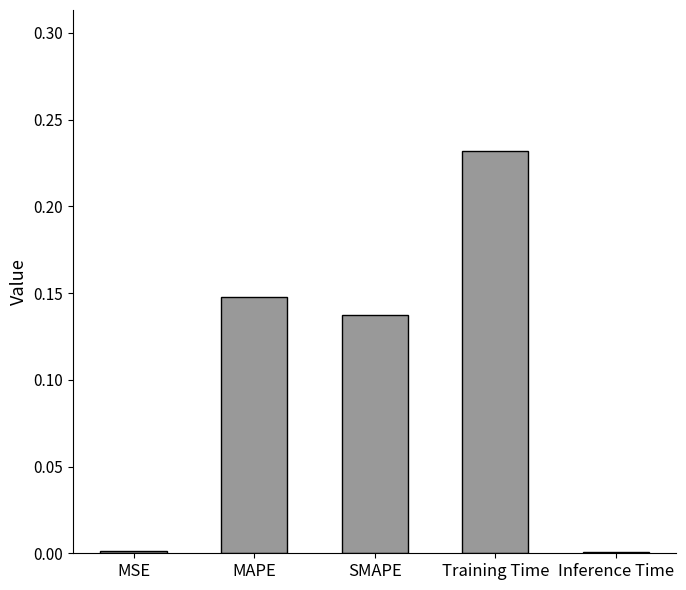

Which label corresponds to the largest value in the chart?

Training Time